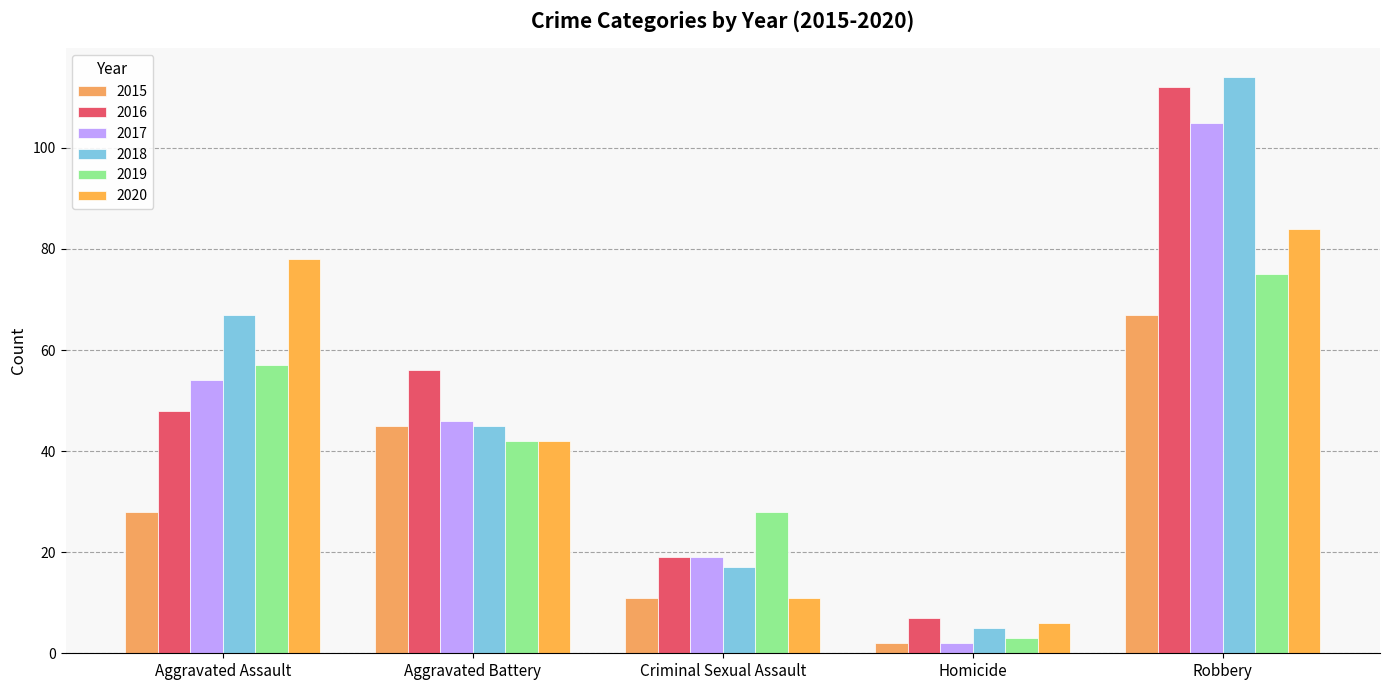

How many data points in 2017 are less than 46?

2